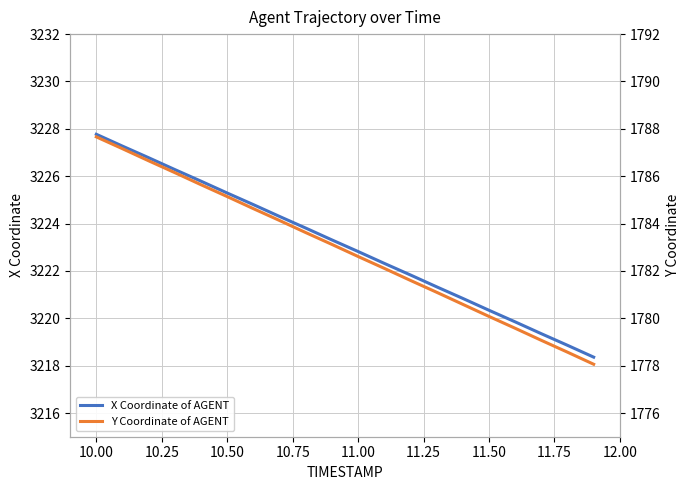

What is the lowest value of the Y Coordinate of AGENT series?

1778.1